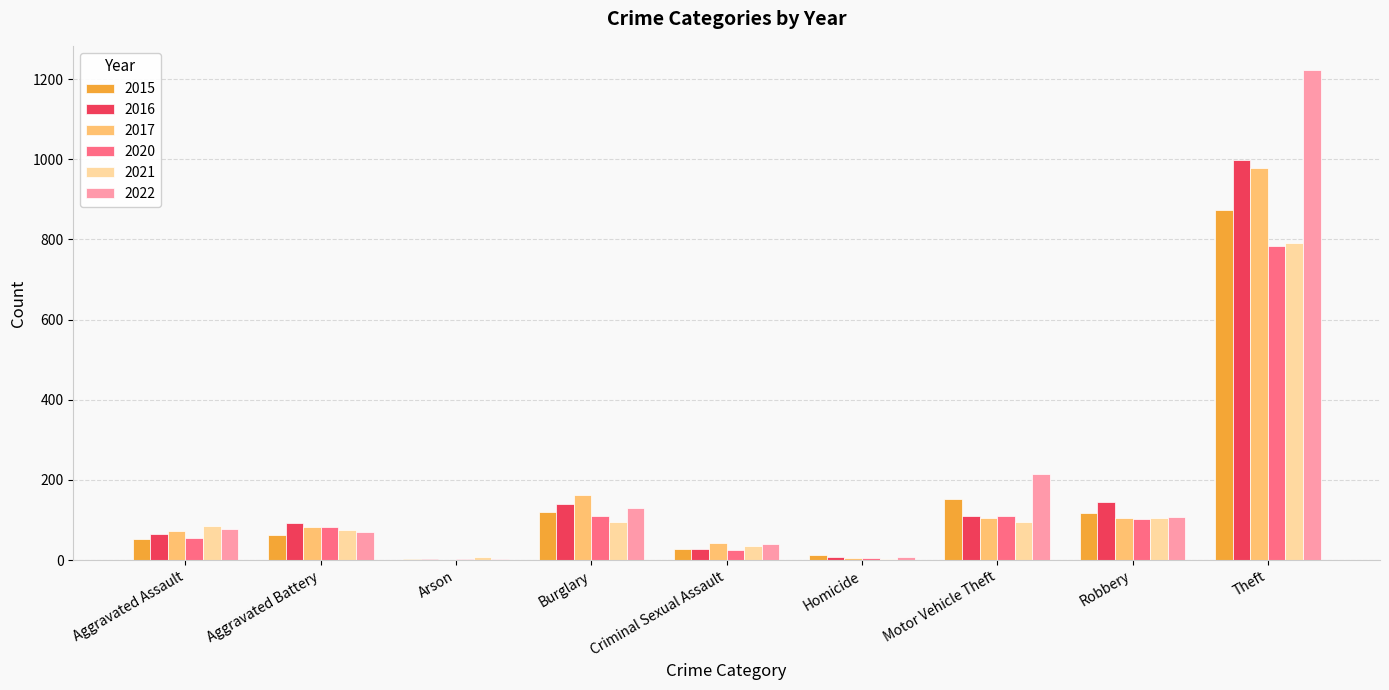

What is the maximum value shown in the chart?

1222